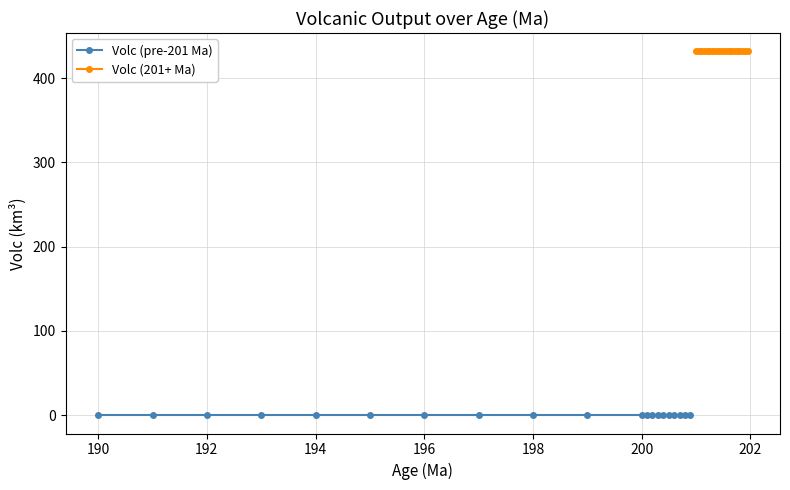

At how many categories does at least one series exceed 293?

20